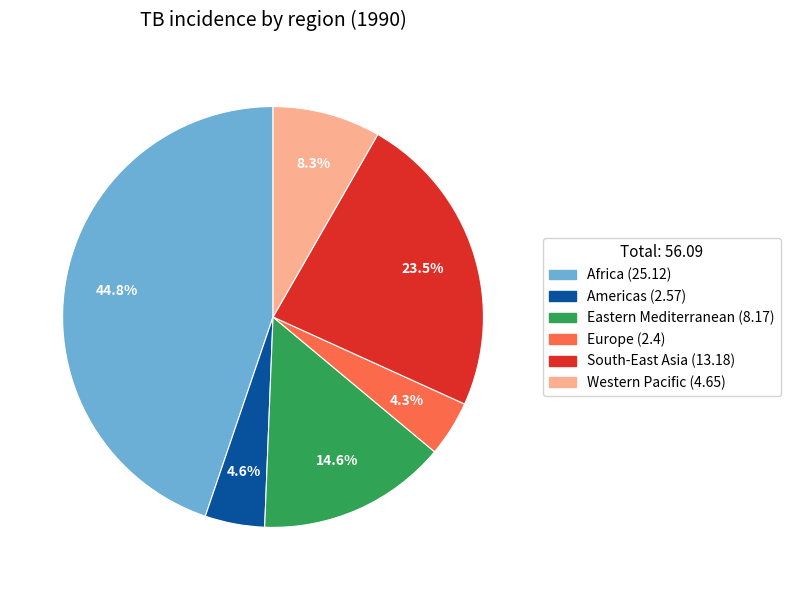

Does Eastern Mediterranean account for over 50% of the chart?

No